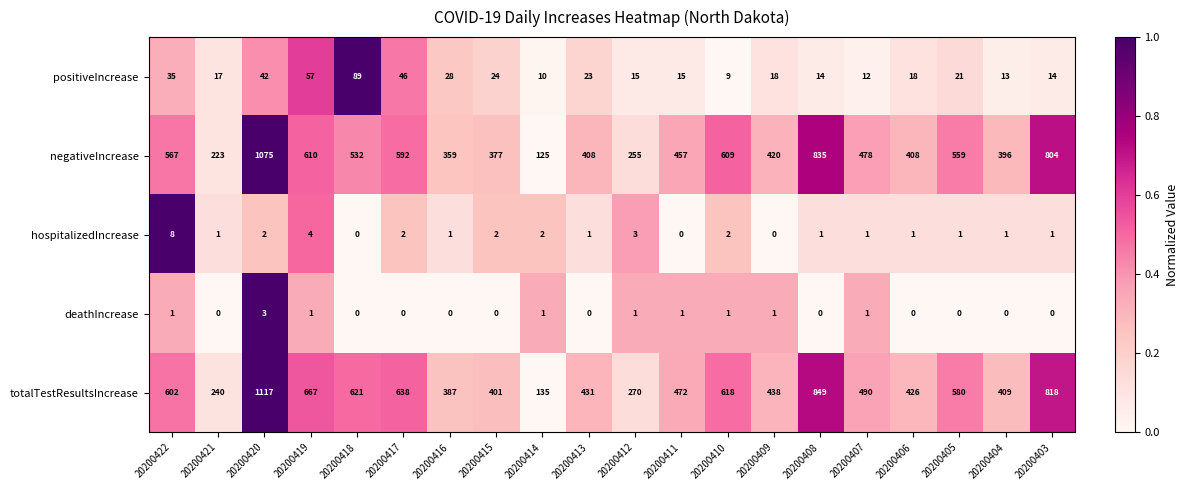

At which category is the sum across all series the highest?

20200420